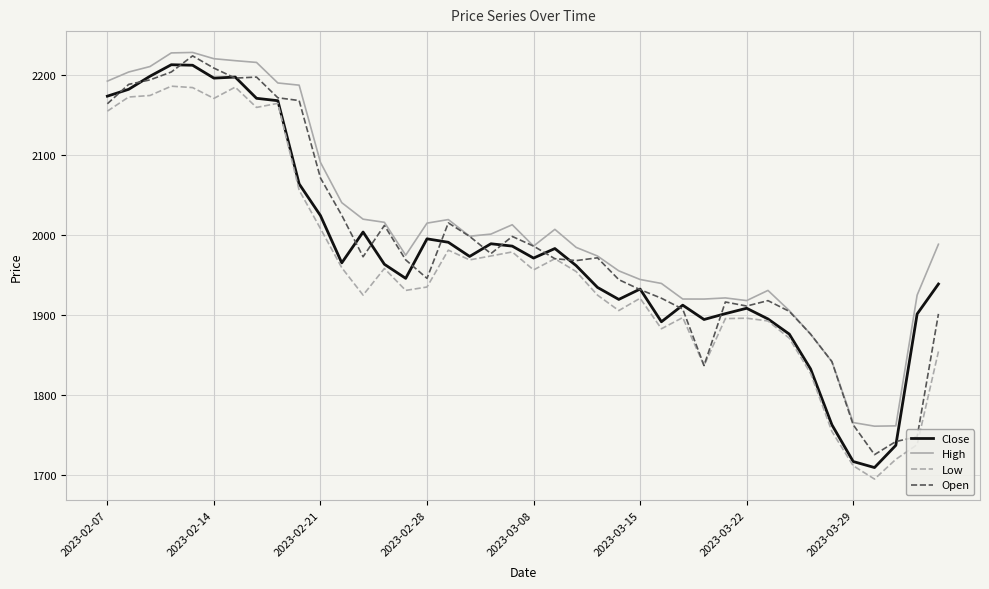

True or false: High and Low intersect in this chart.

False